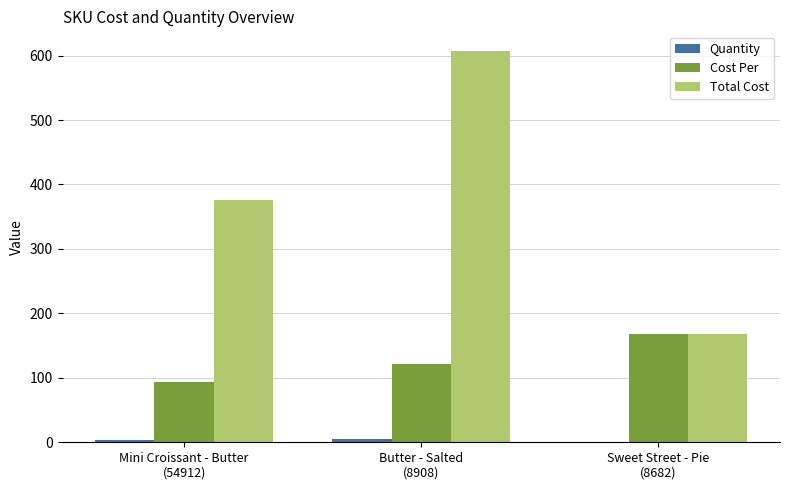

Which series has the largest total across all categories?

Total Cost